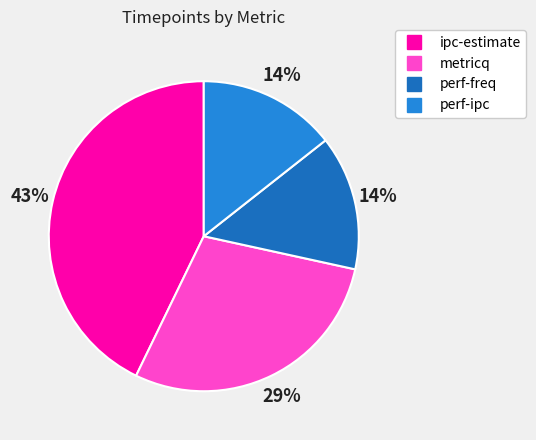

How many segments does this pie chart have?

4